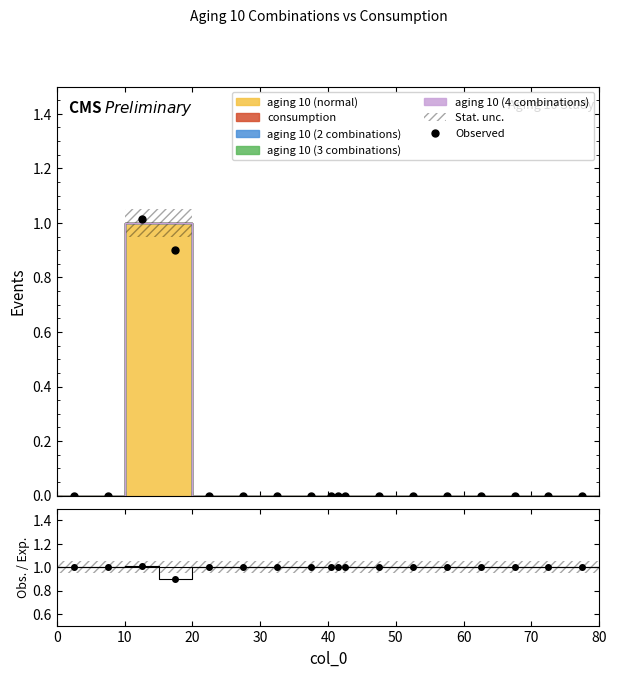

Count the number of values greater than 0.

2